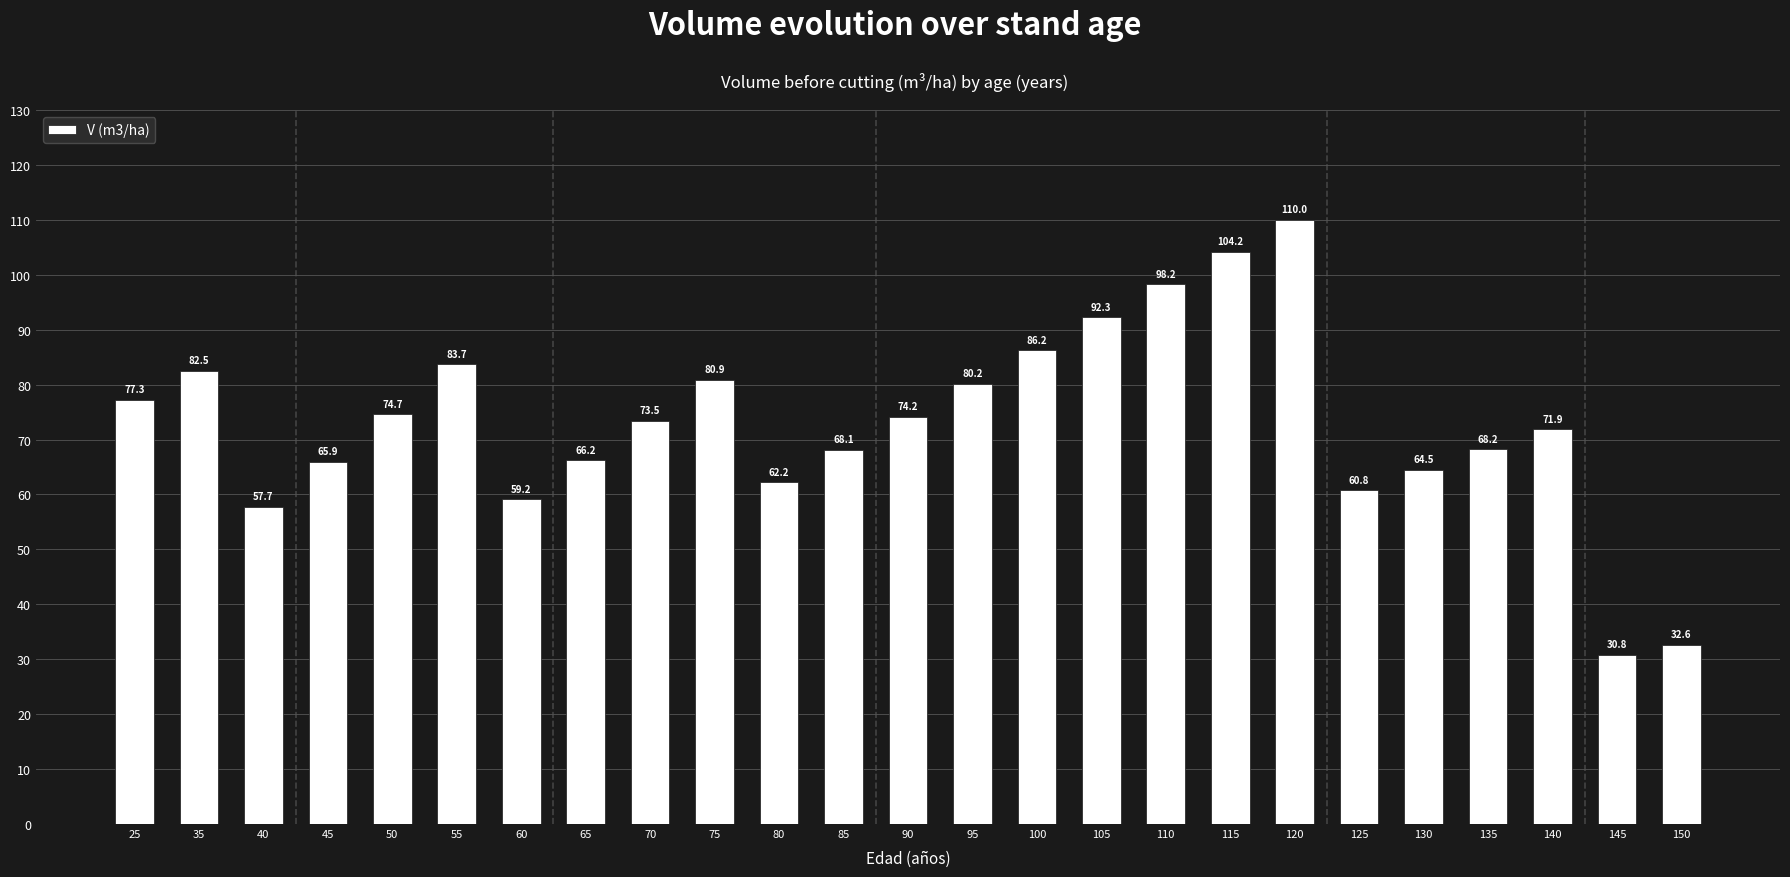

At which label is the value closest to 70?

135